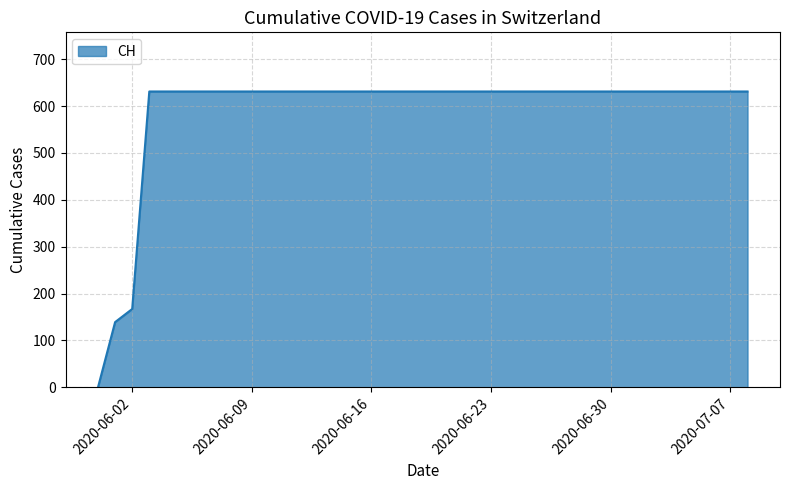

What is the maximum value shown in the chart?

631